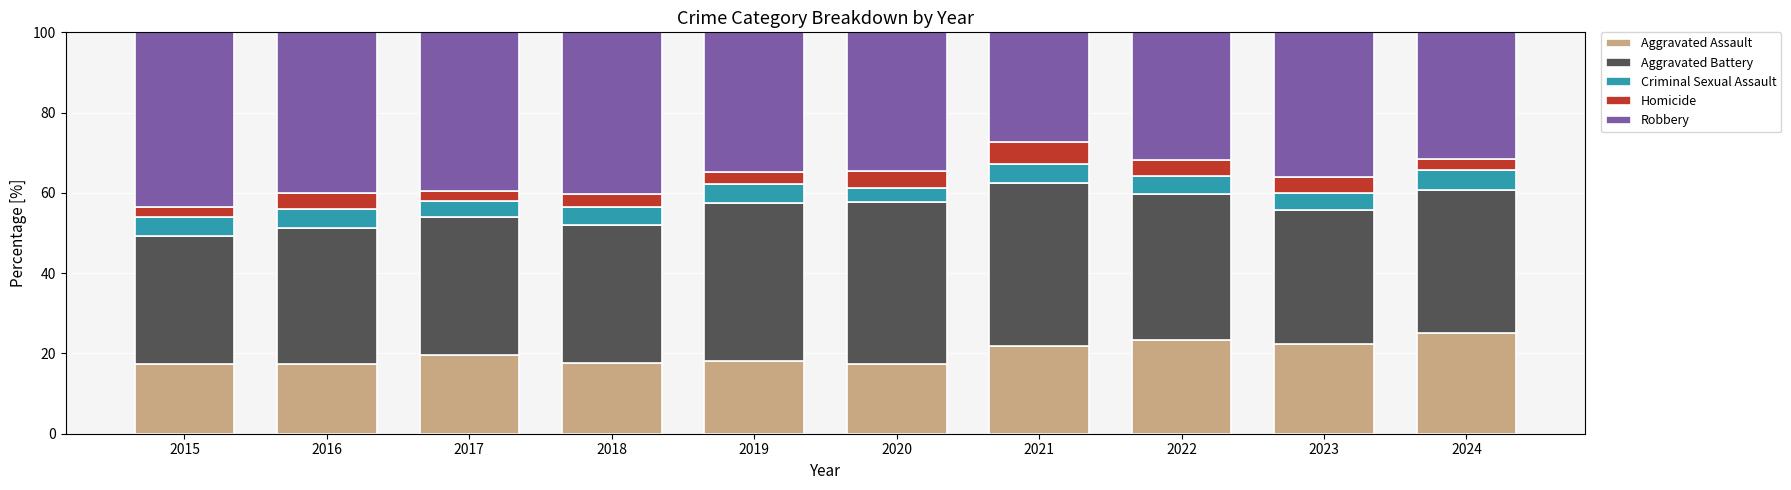

The value of Aggravated Assault at 2024 is 25.0. True or false?

True